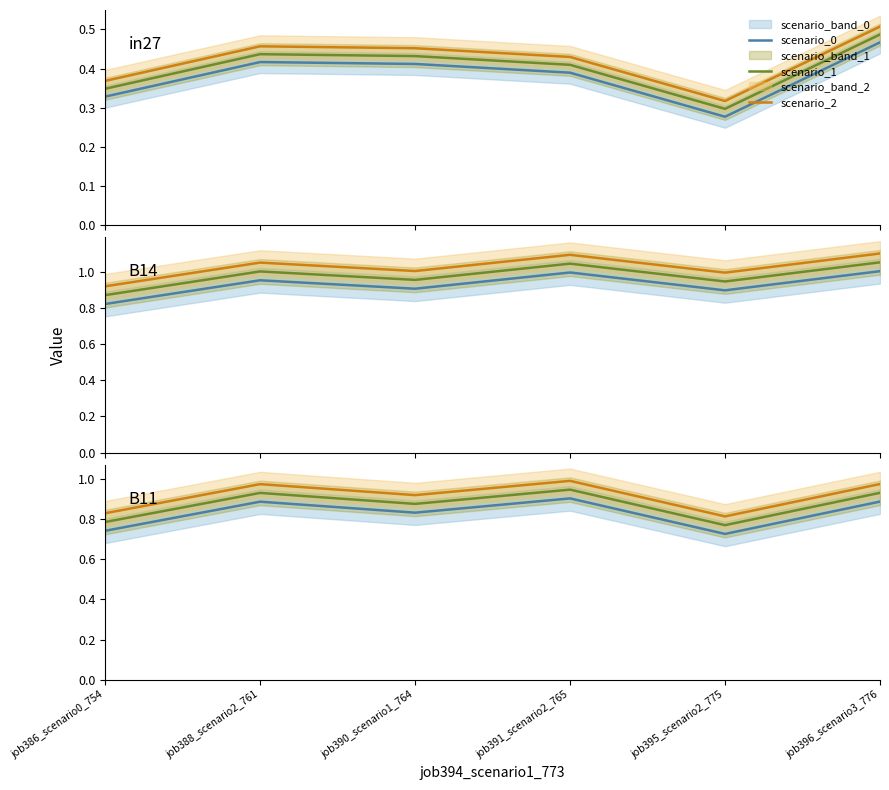

What position from the right is job386_scenario0_754?

6